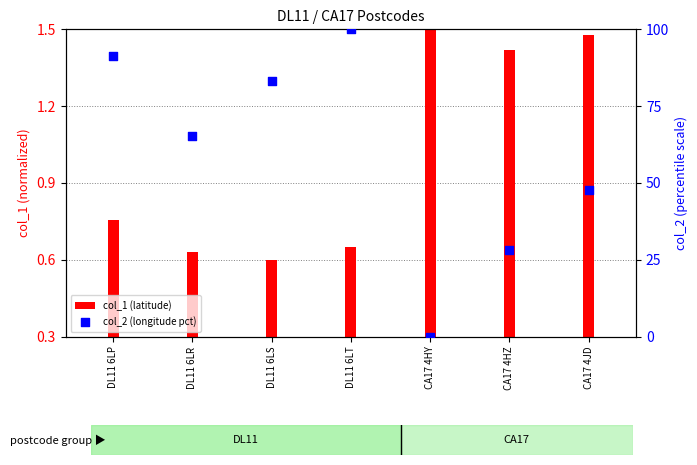

Is the value of col_2 (longitude pct) at CA17 4JD greater than the value of col_1 (latitude) at CA17 4JD?

Yes